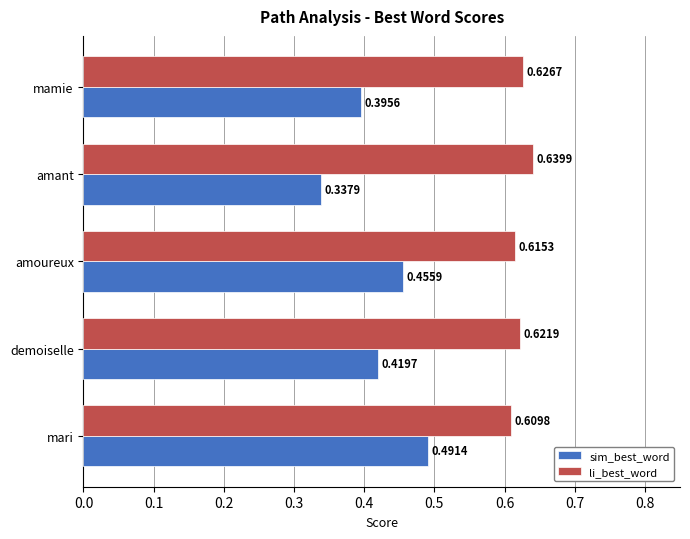

Which series has the largest total across all categories?

li_best_word